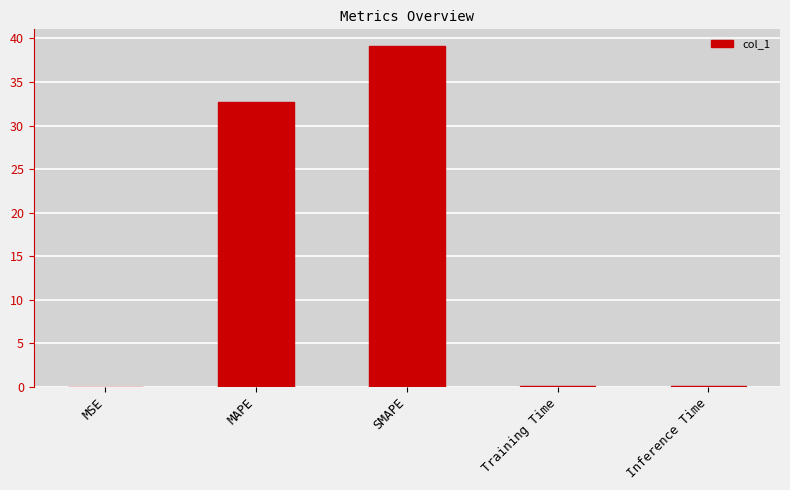

Which label corresponds to the largest value in the chart?

SMAPE